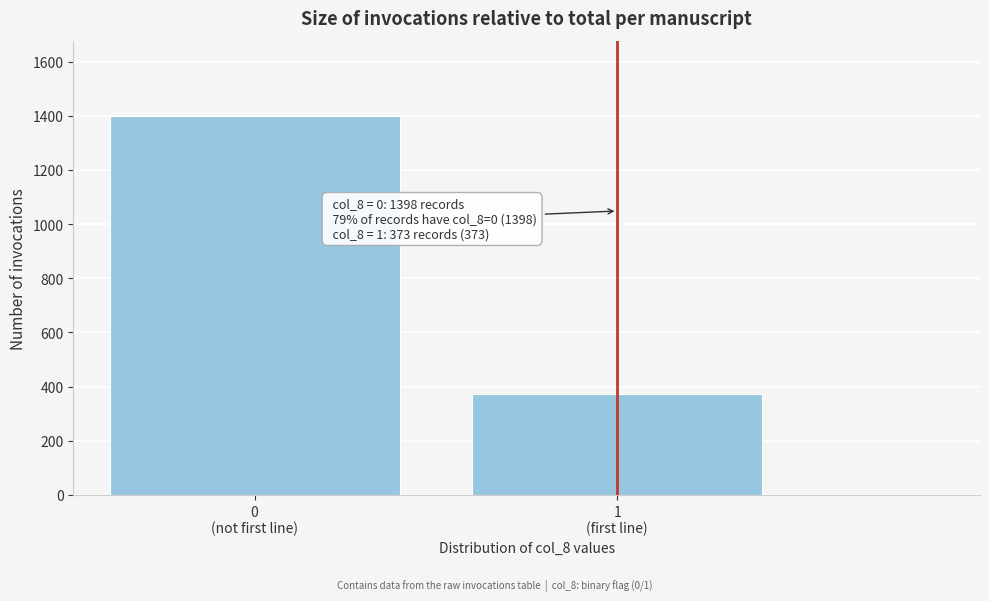

Reading left to right, list all the values displayed in this chart.

1398	373